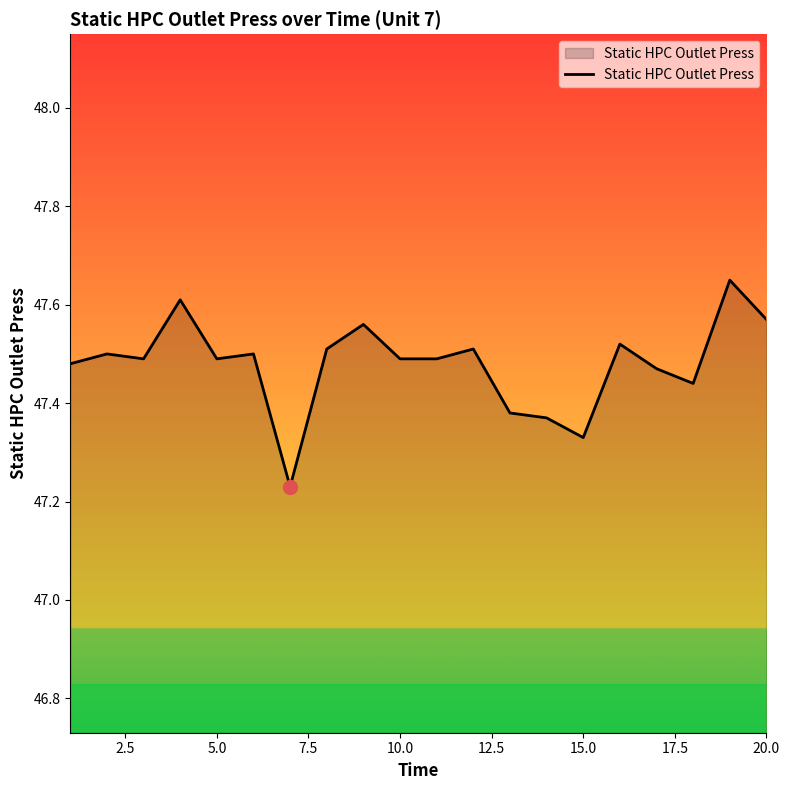

What is the difference between the maximum and minimum values?

0.4